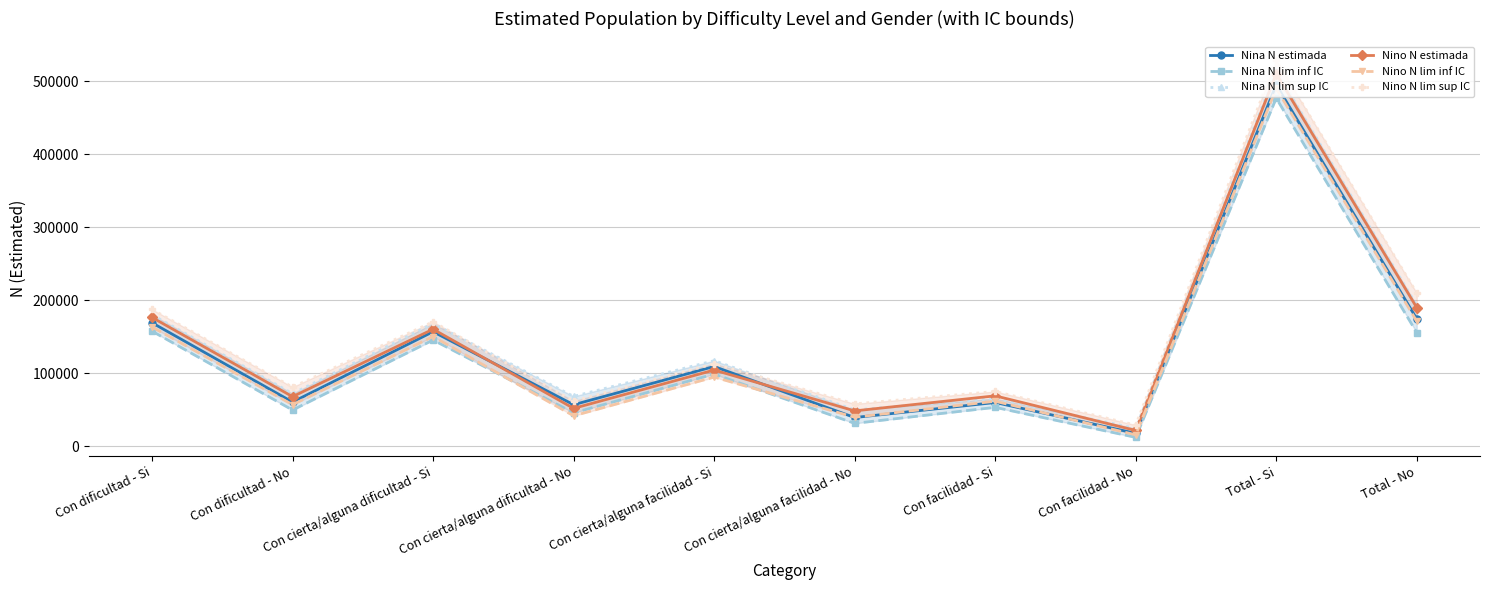

What value does the Nina N estimada series have at Con cierta/alguna dificultad - Si, to the nearest 10?

156990